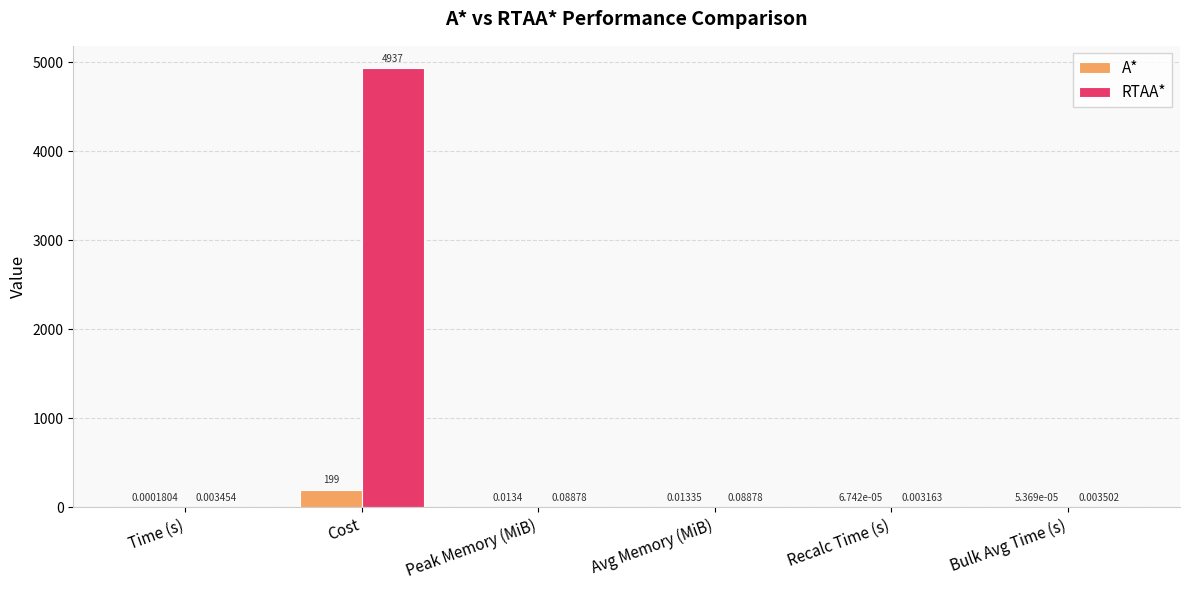

At which category is the sum across all series the highest?

Cost